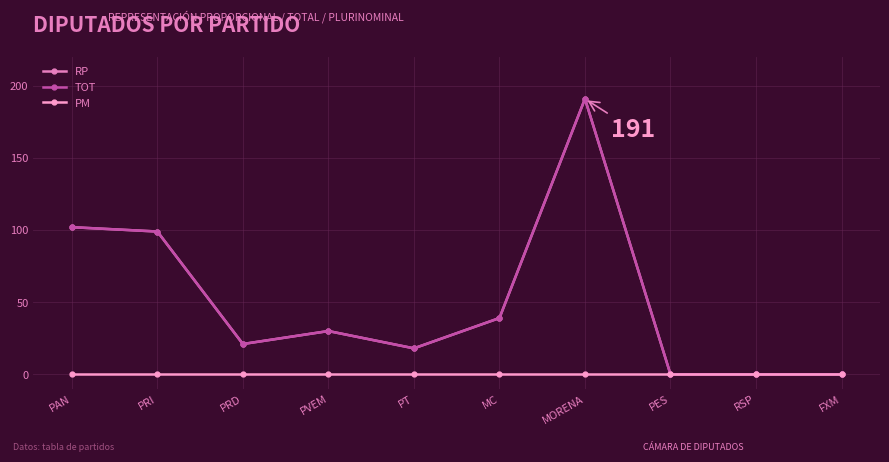

List the series in order of their peak value, lowest first.

PM, RP, TOT